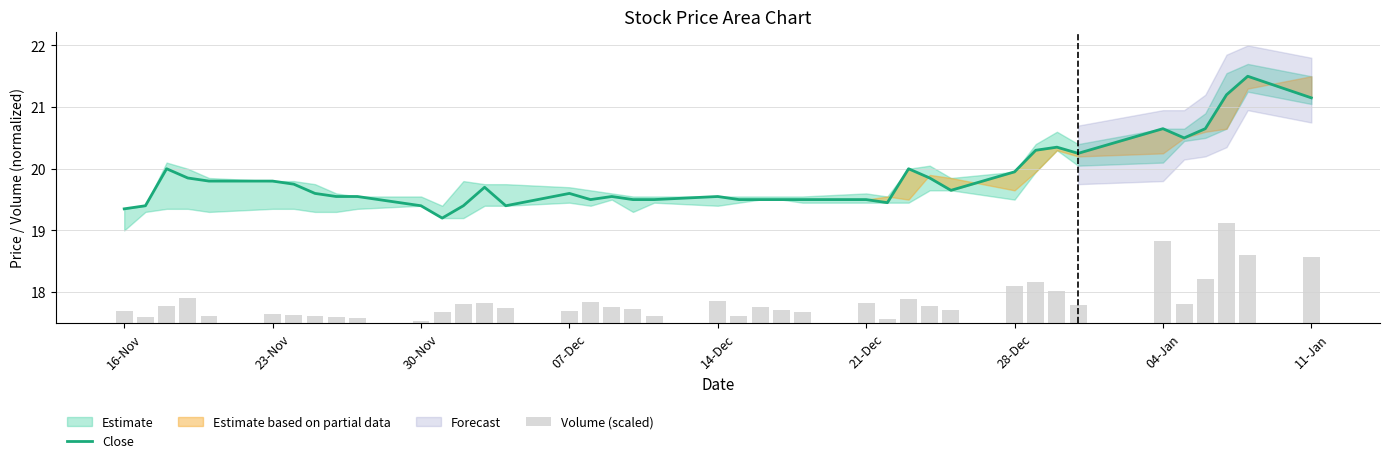

The value of Close at 23-Nov is 19.8. True or false?

True